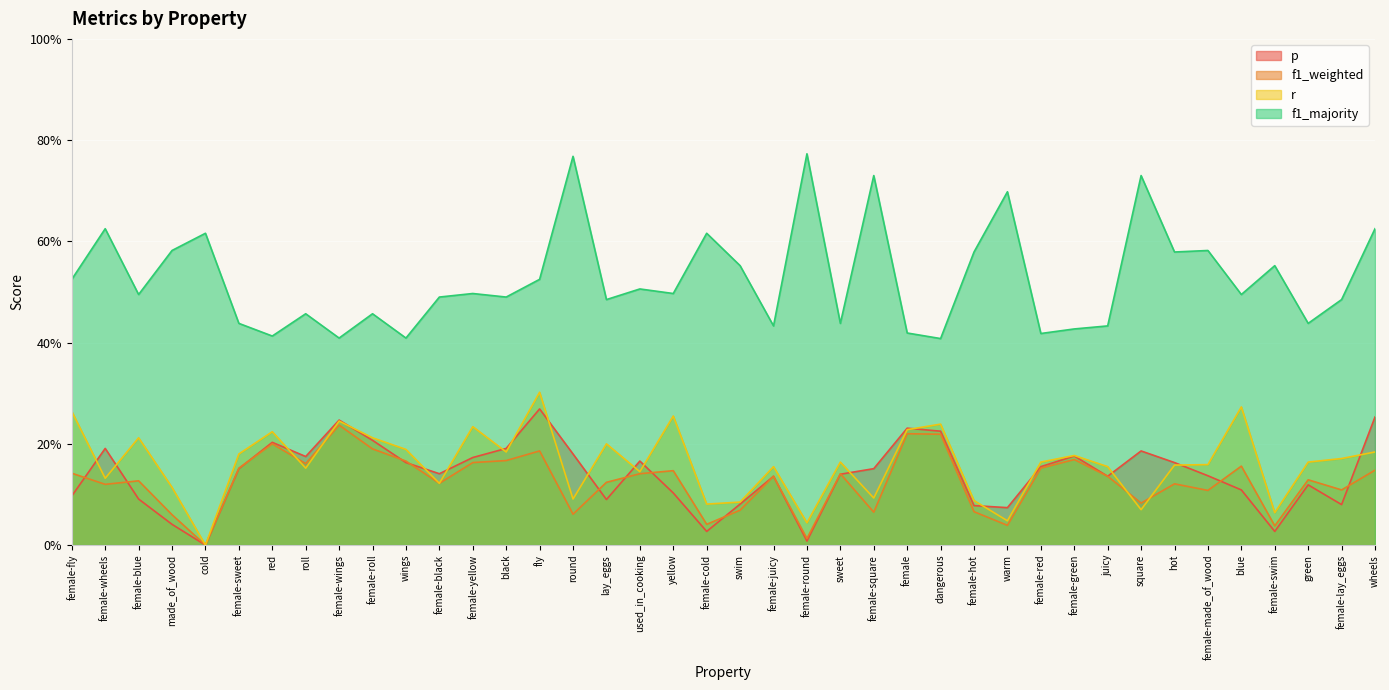

How many distinct data groups are displayed?

4